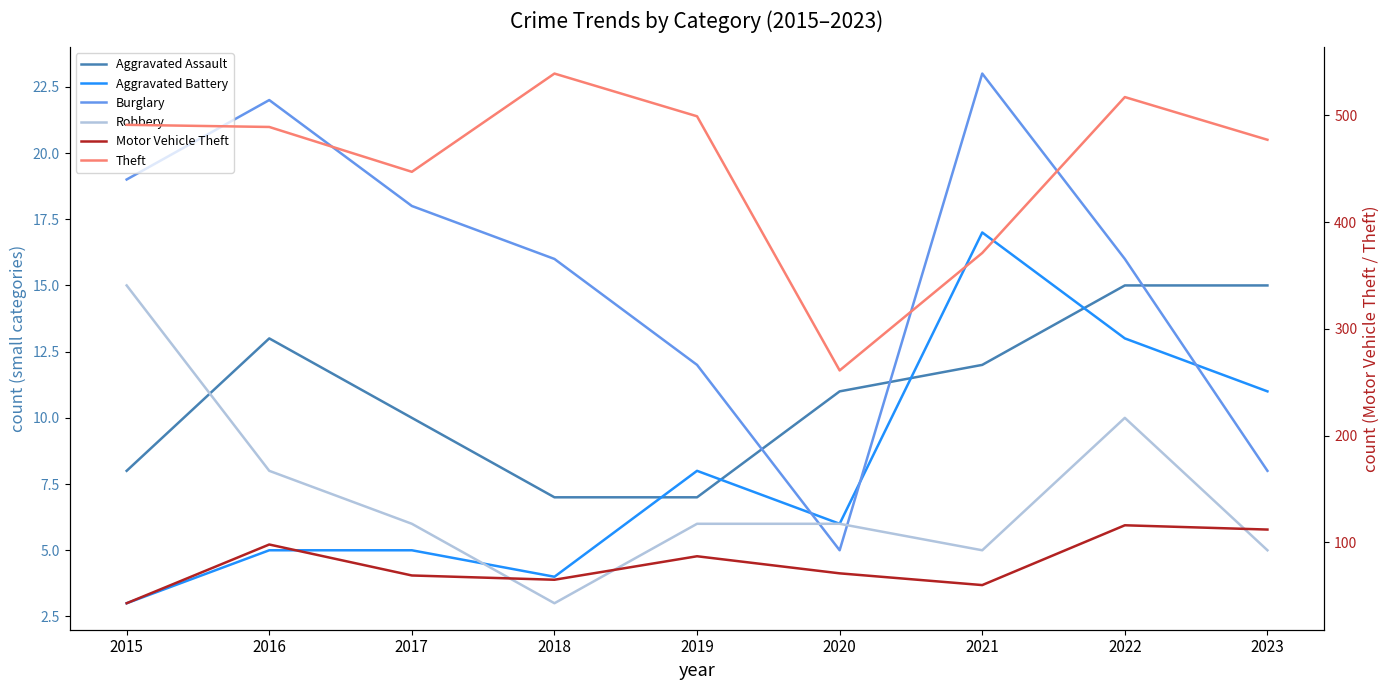

Where is the first local maximum for Burglary?

2016